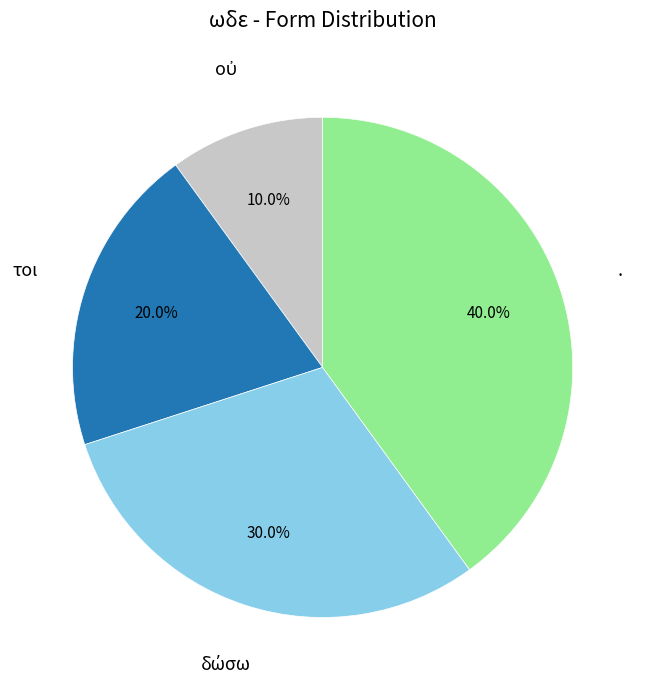

What portion of the pie excludes τοι?

80.0%